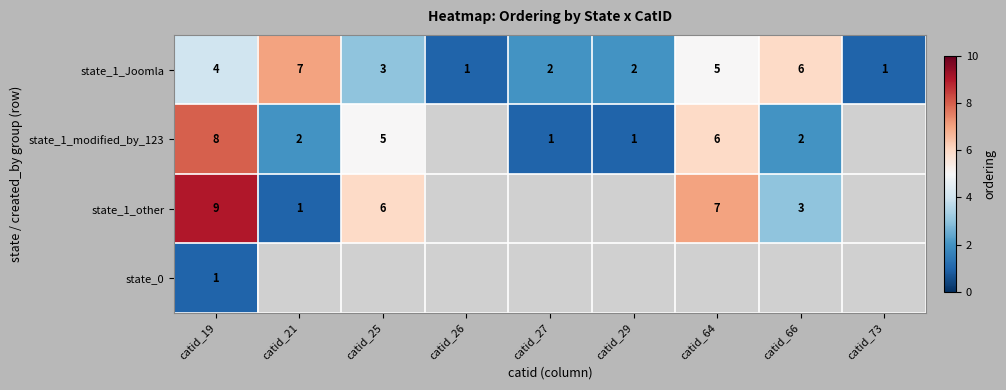

What is the spread (max minus min) of values at catid_19?

8